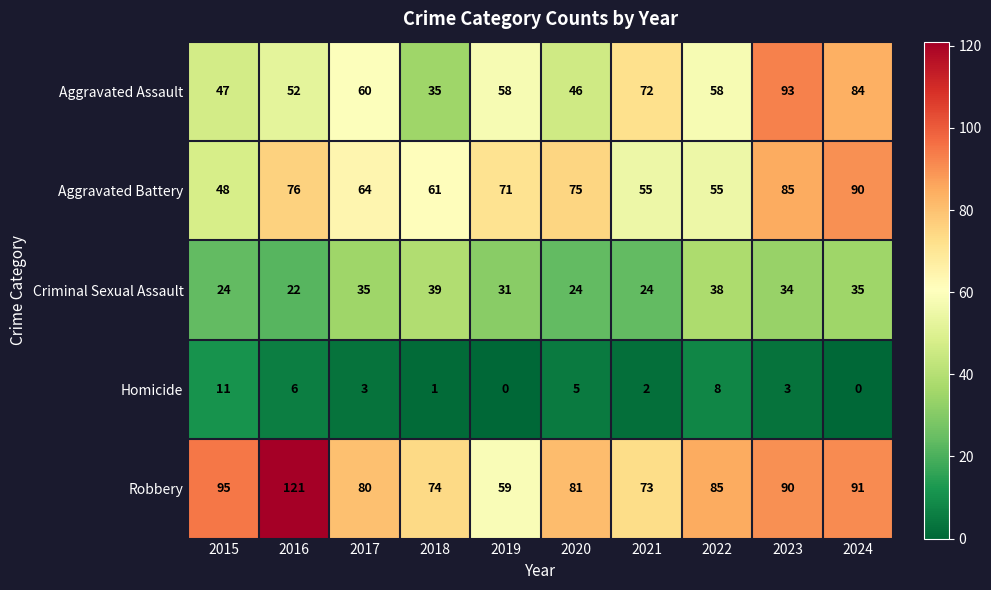

What is the maximum value for Aggravated Assault?

93